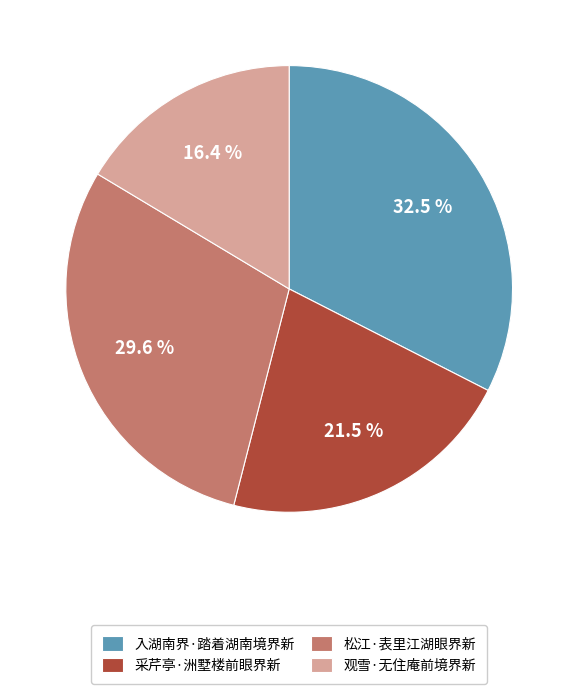

True or false: 观雪·无住庵前境界新 accounts for 16% of the total.

True